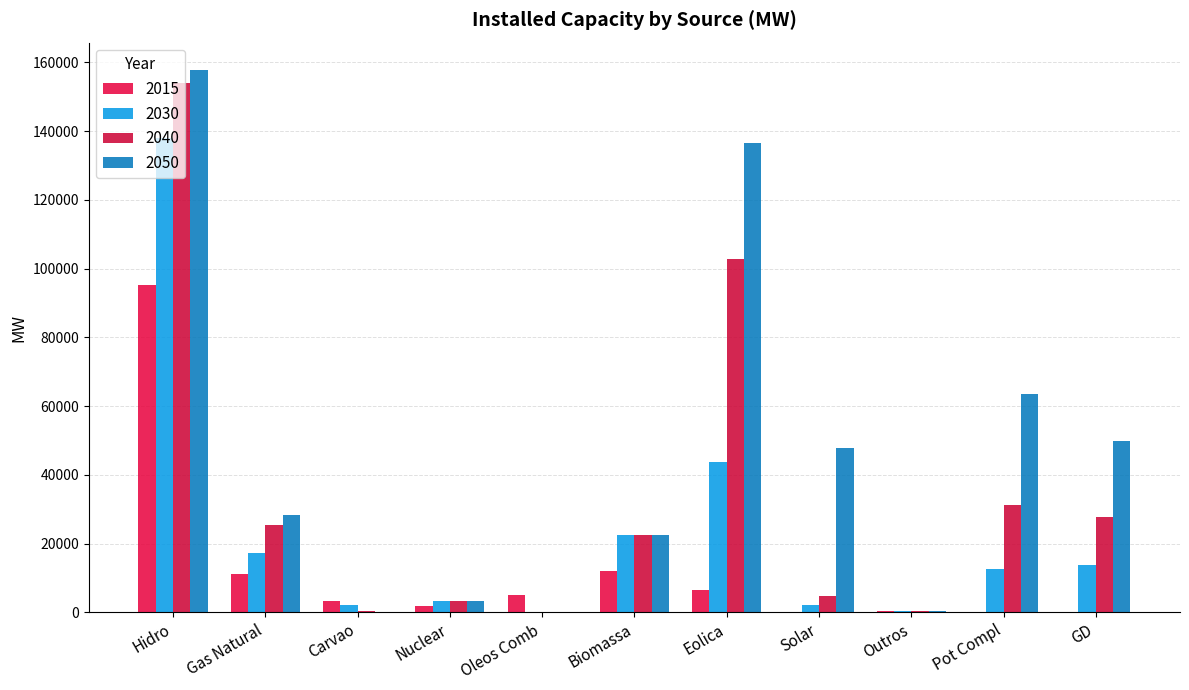

Count the number of categories in the chart.

11